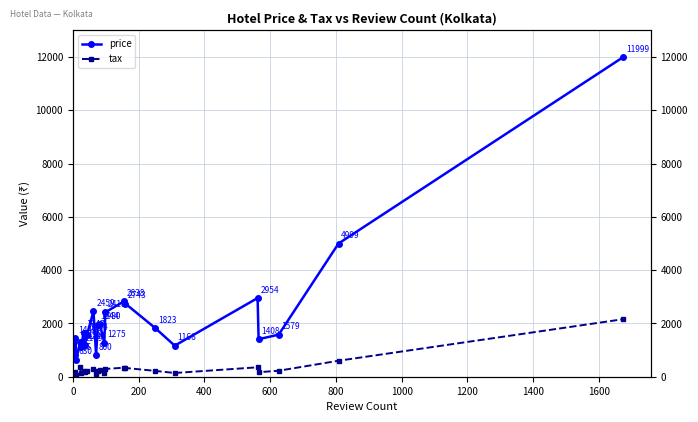

How many interior local peaks does the tax series have?

7